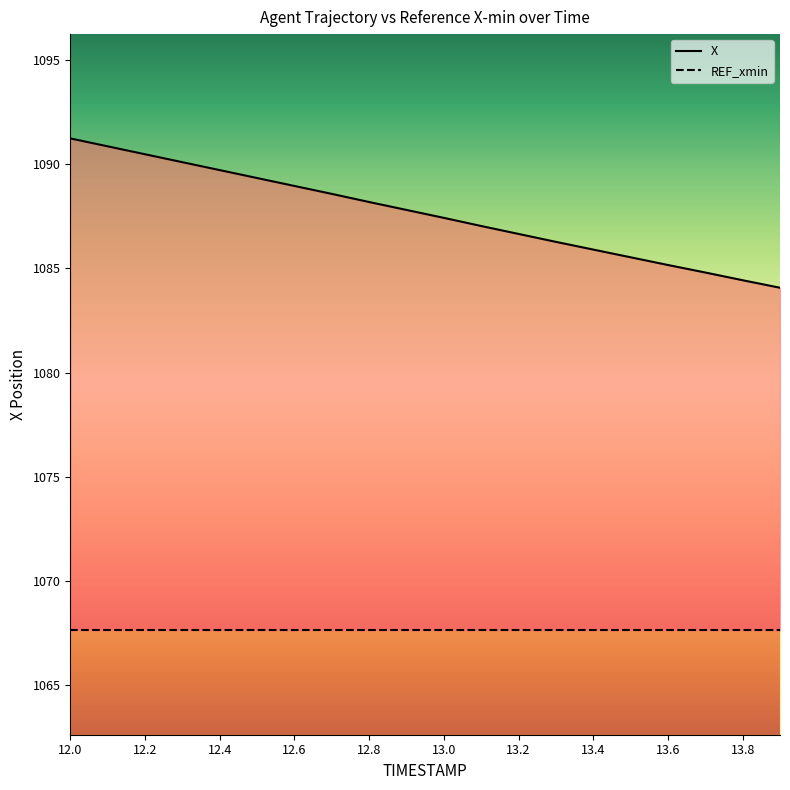

What position from the left is 12.4?

5